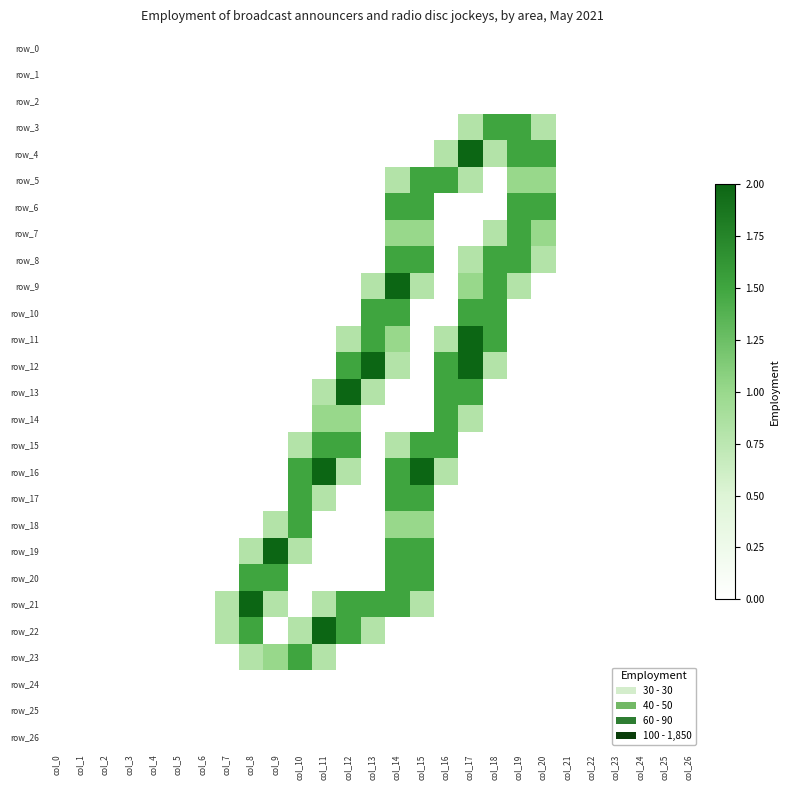

The value of row_0 at col_10 is 0.0. True or false?

True